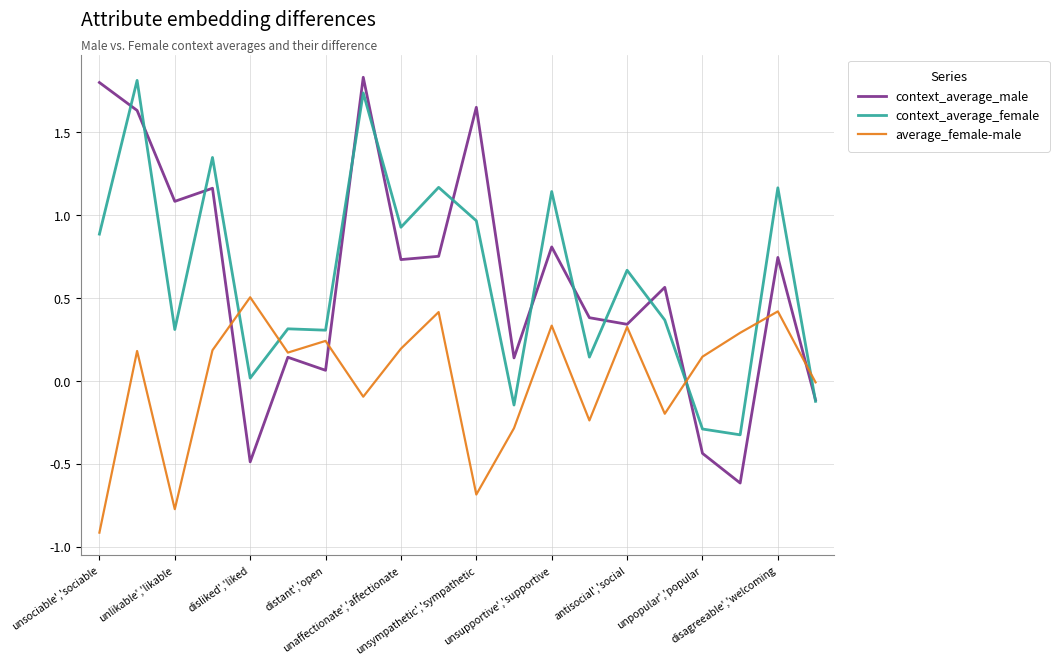

What is the minimum value shown in the chart?

-0.9